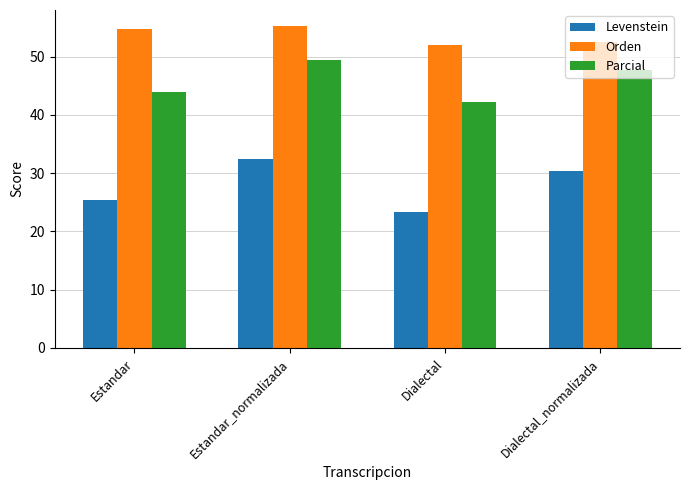

Which series has the largest range (max minus min)?

Levenstein